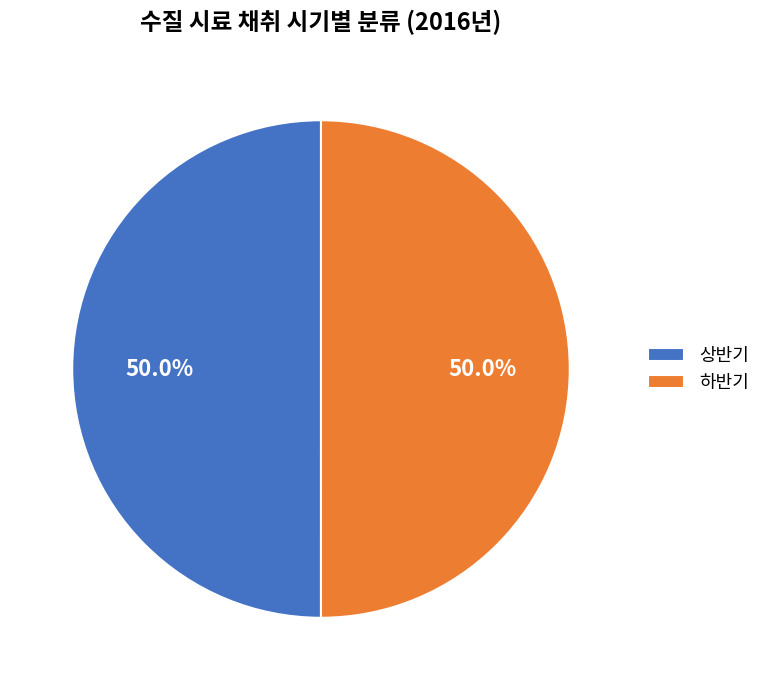

What portion of the pie excludes 상반기?

50.0%